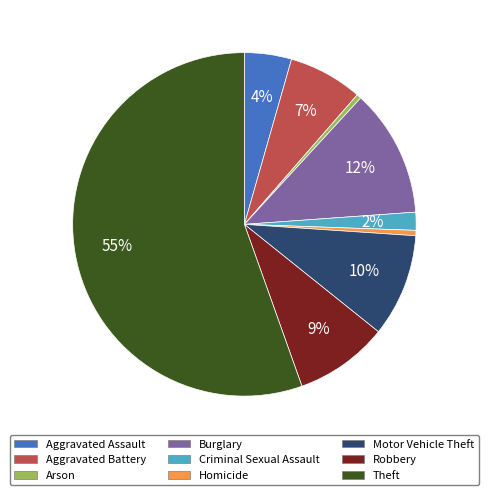

What percentage is the Aggravated Battery slice, to the nearest percent?

7%